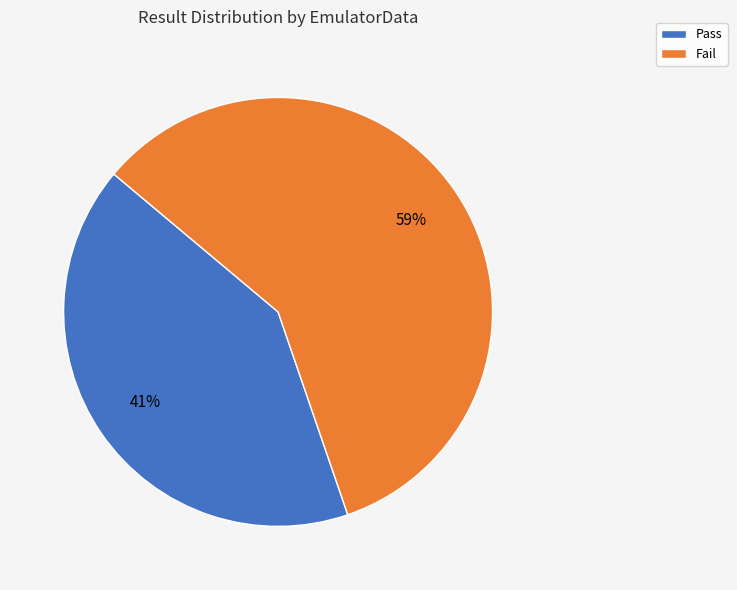

Does Pass represent more than half of the total?

No